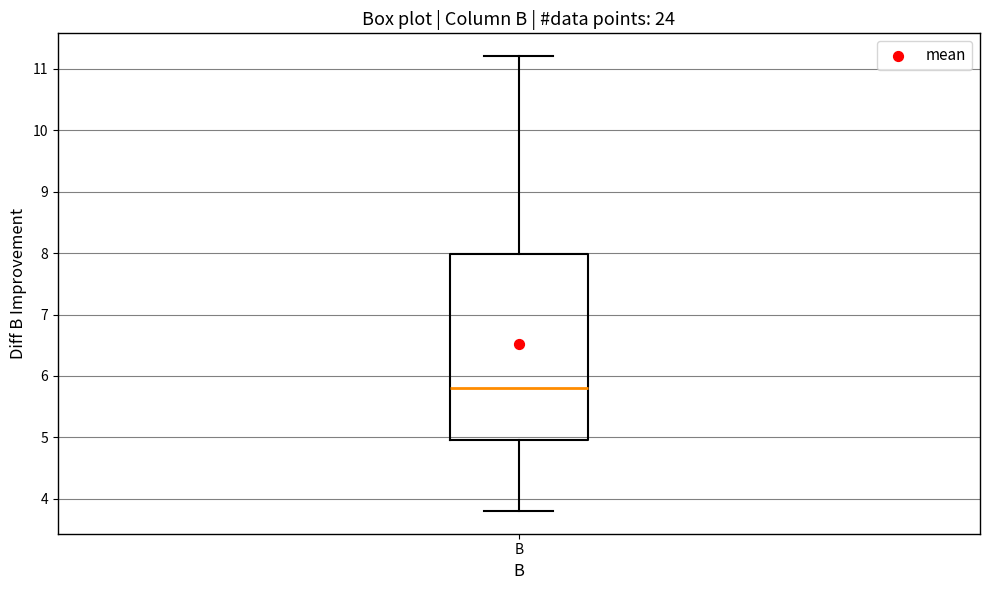

Read this box plot against the y-axis: the position of the median line, the range covered by the box, and the ends of both whiskers. The values are not printed on the chart, so give them approximately, as read against the axis.

median 5.8, box 5.0 to 8.0, whiskers 3.8 to 11.2